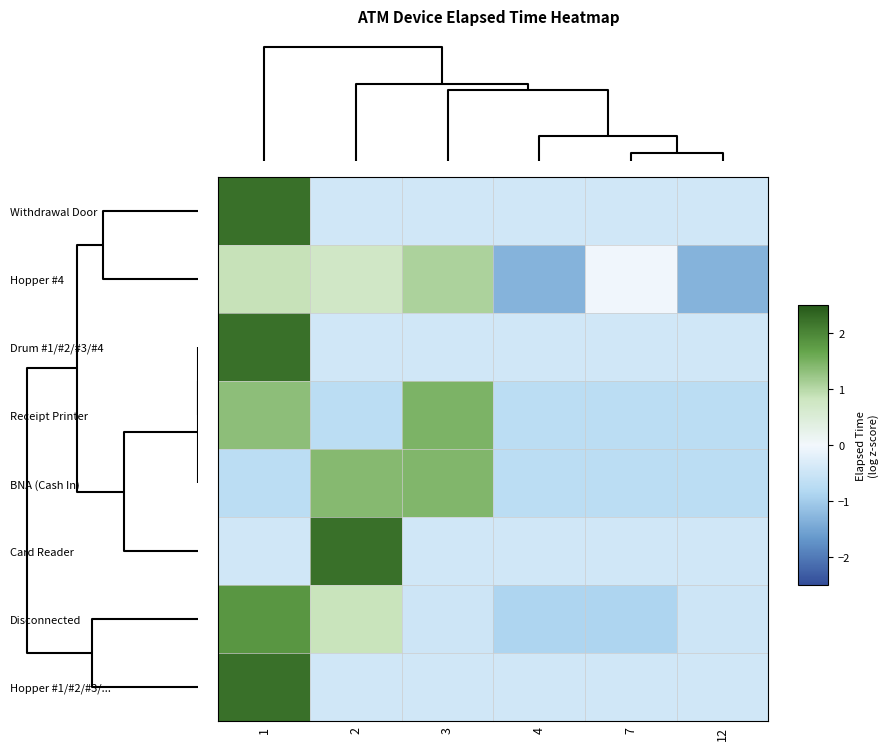

Reading left to right, what are all the values shown in this chart?

Withdrawal Door: 1=2.2	2=-0.4	3=-0.4	4=-0.4	7=-0.4	12=-0.4
Hopper #4: 1=0.9	2=0.7	3=1.1	4=-1.3	7=-0.0	12=-1.3
Drum #1/#2/#3/#4: 1=2.2	2=-0.4	3=-0.4	4=-0.4	7=-0.4	12=-0.4
Receipt Printer: 1=1.3	2=-0.7	3=1.5	4=-0.7	7=-0.7	12=-0.7
BNA (Cash In): 1=-0.7	2=1.4	3=1.4	4=-0.7	7=-0.7	12=-0.7
Card Reader: 1=-0.4	2=2.2	3=-0.4	4=-0.4	7=-0.4	12=-0.4
Disconnected: 1=1.8	2=0.9	3=-0.5	4=-0.9	7=-0.9	12=-0.5
Hopper #1/#2/#3/...: 1=2.2	2=-0.4	3=-0.4	4=-0.4	7=-0.4	12=-0.4